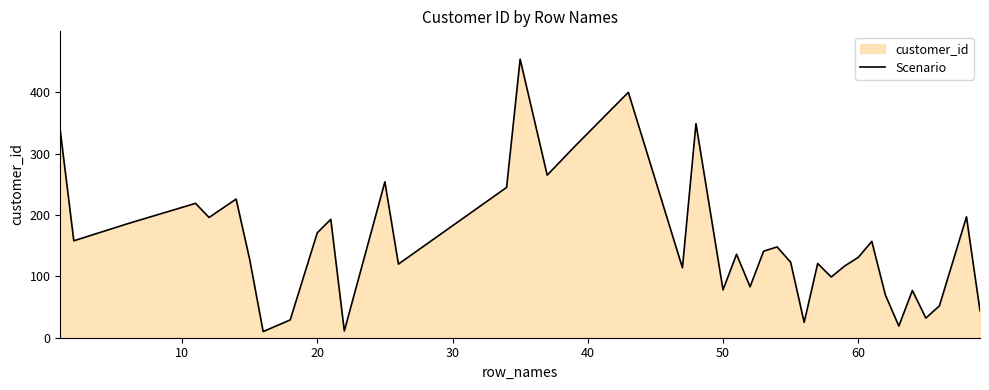

What is the smallest value displayed?

10